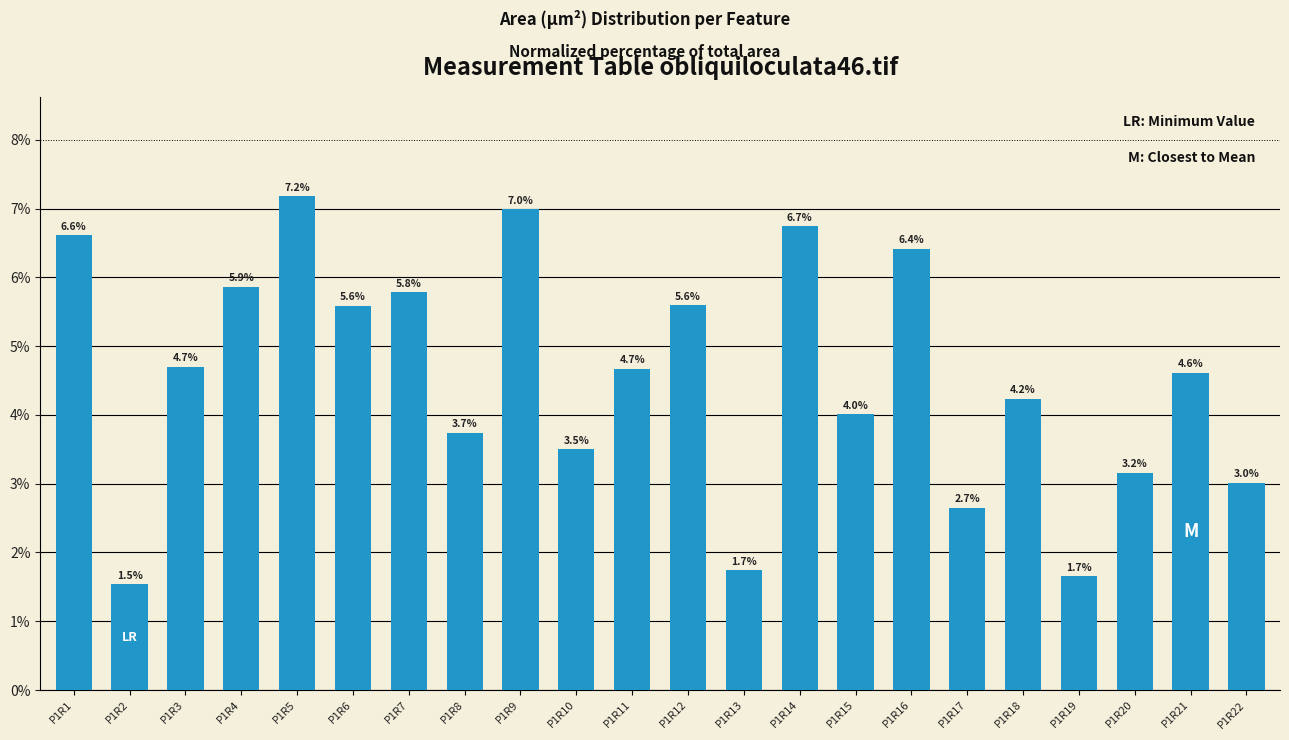

Reading right to left, what are all the values shown in this chart?

P1R22=3.0	P1R21=4.6	P1R20=3.2	P1R19=1.7	P1R18=4.2	P1R17=2.7	P1R16=6.4	P1R15=4.0	P1R14=6.7	P1R13=1.7	P1R12=5.6	P1R11=4.7	P1R10=3.5	P1R9=7.0	P1R8=3.7	P1R7=5.8	P1R6=5.6	P1R5=7.2	P1R4=5.9	P1R3=4.7	P1R2=1.5	P1R1=6.6